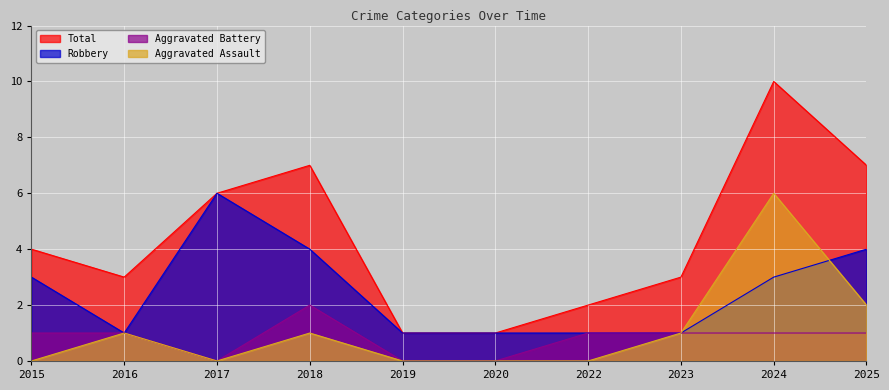

What is the maximum value shown in the chart?

10